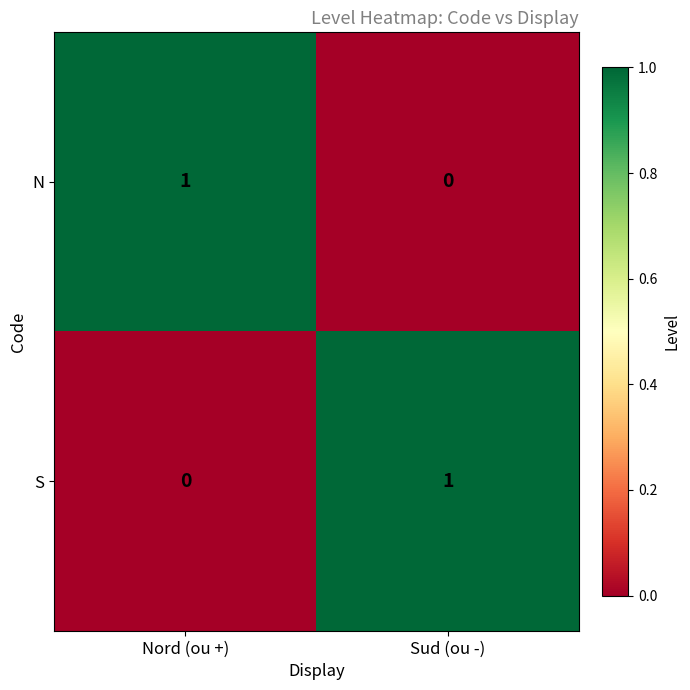

Reading left to right, transcribe all the data shown in this chart.

N: 1	0
S: 0	1